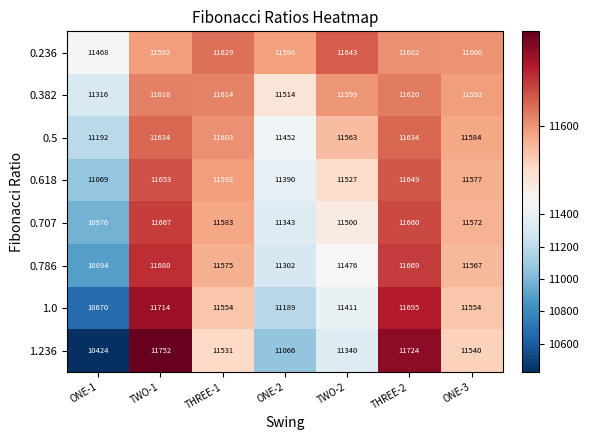

At which label is 0.5 closest to 11413?

ONE-2